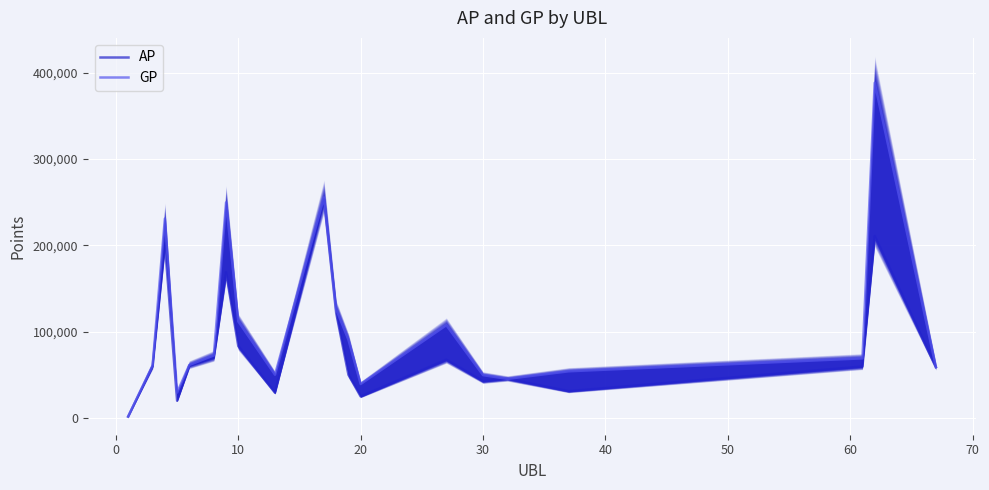

True or false: GP has a value of 37395 at 17.

False